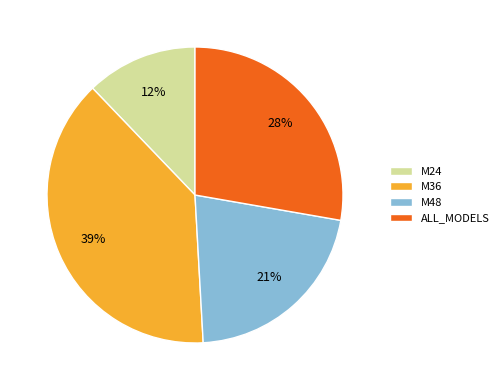

Is there a majority slice in this chart?

No